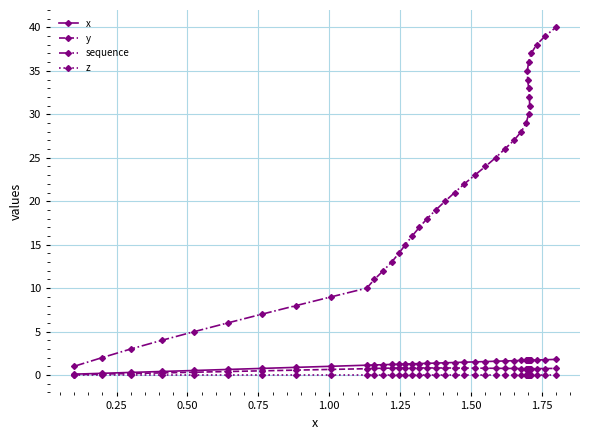

Which series has the largest range (max minus min)?

sequence